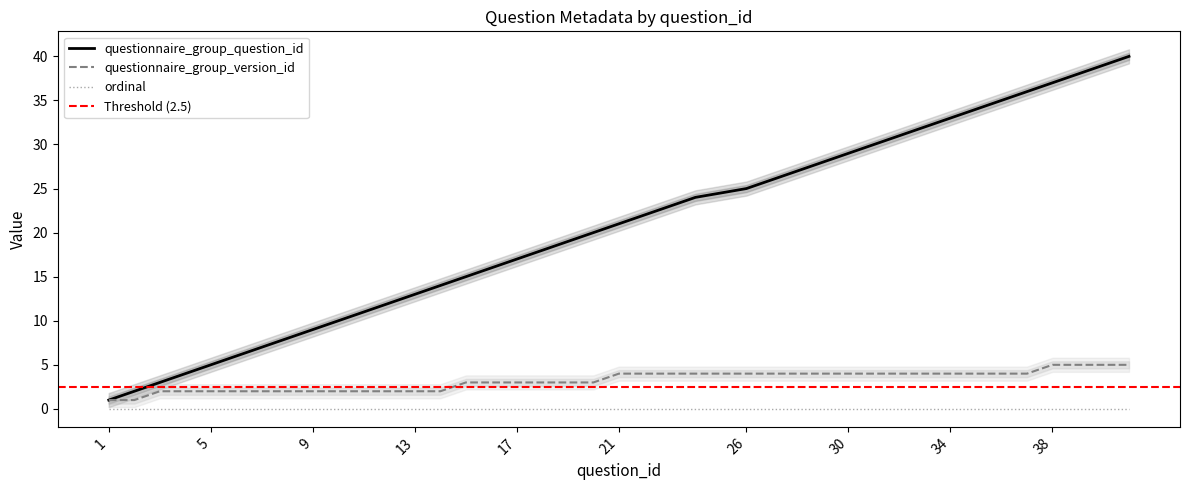

What is the difference between the questionnaire_group_question_id values at 34 and 41?

7